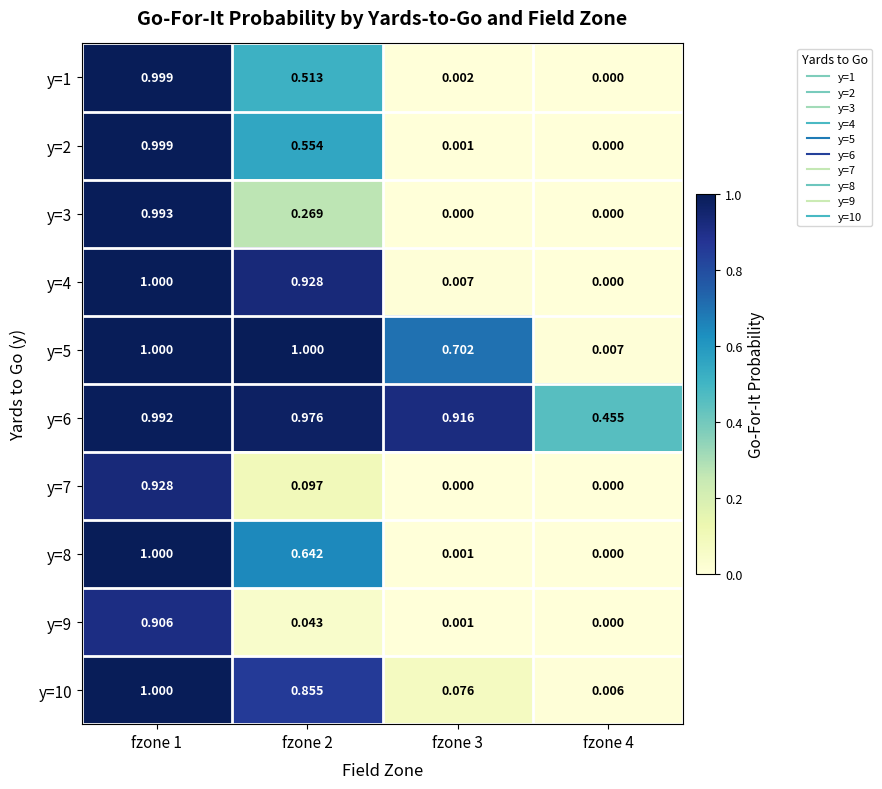

Is the value of y=4 at fzone 1 greater than the value of y=5 at fzone 3?

Yes